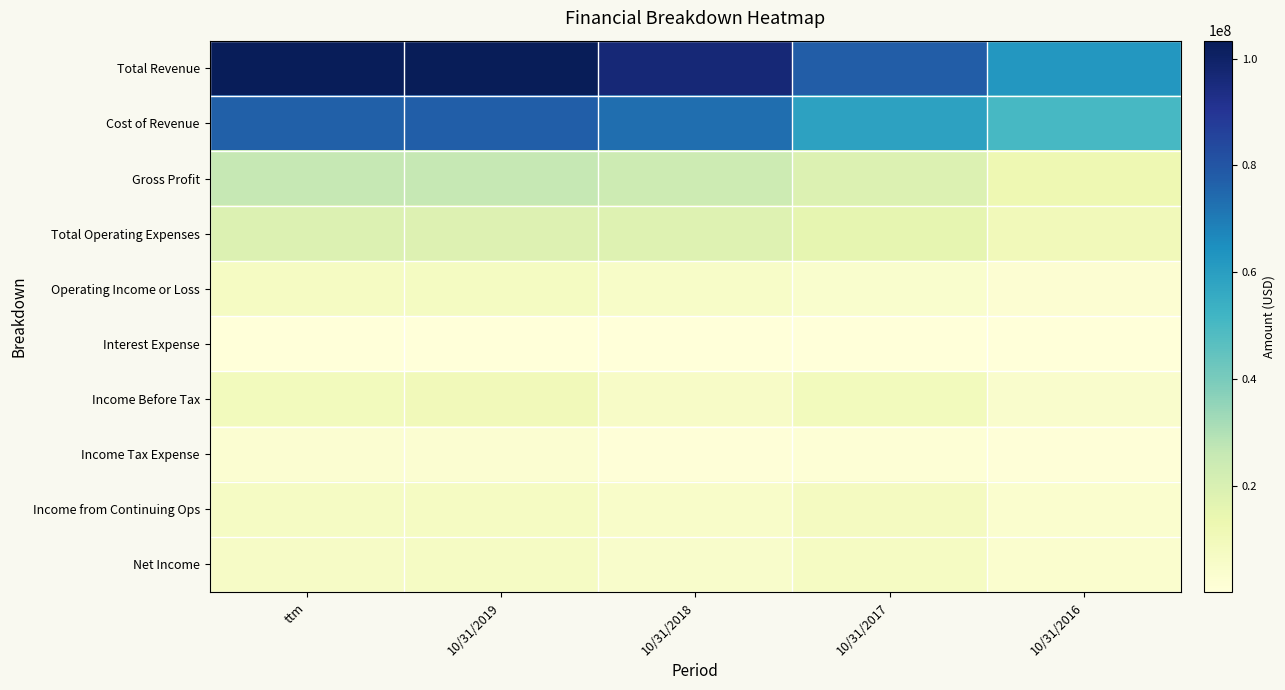

Which series has the largest total across all categories?

Total Revenue